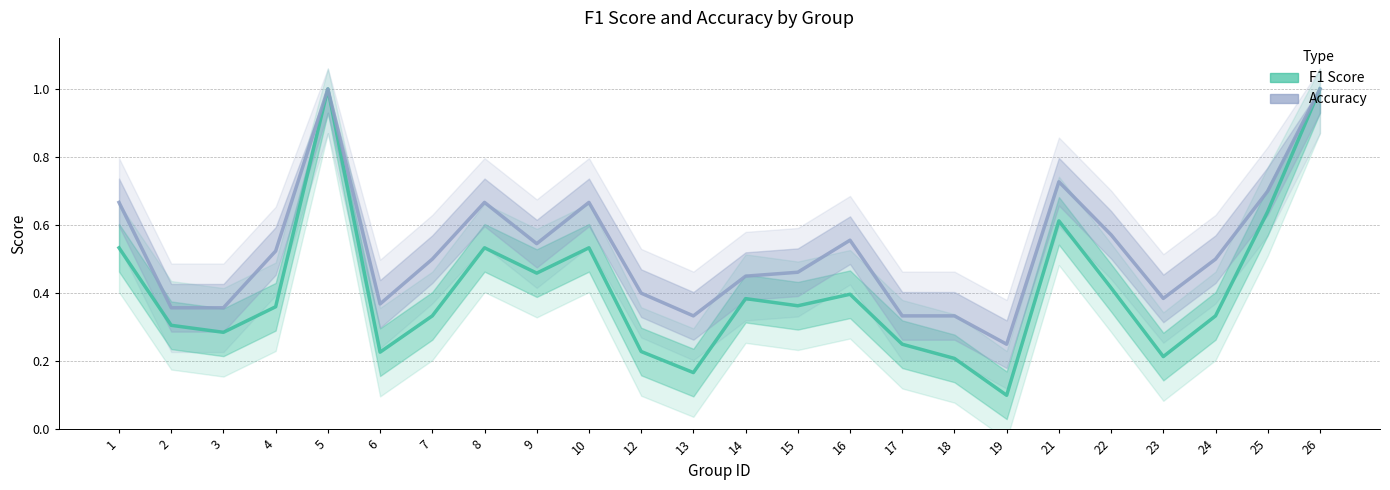

What is the difference between the maximum and minimum values in the Accuracy series?

0.8